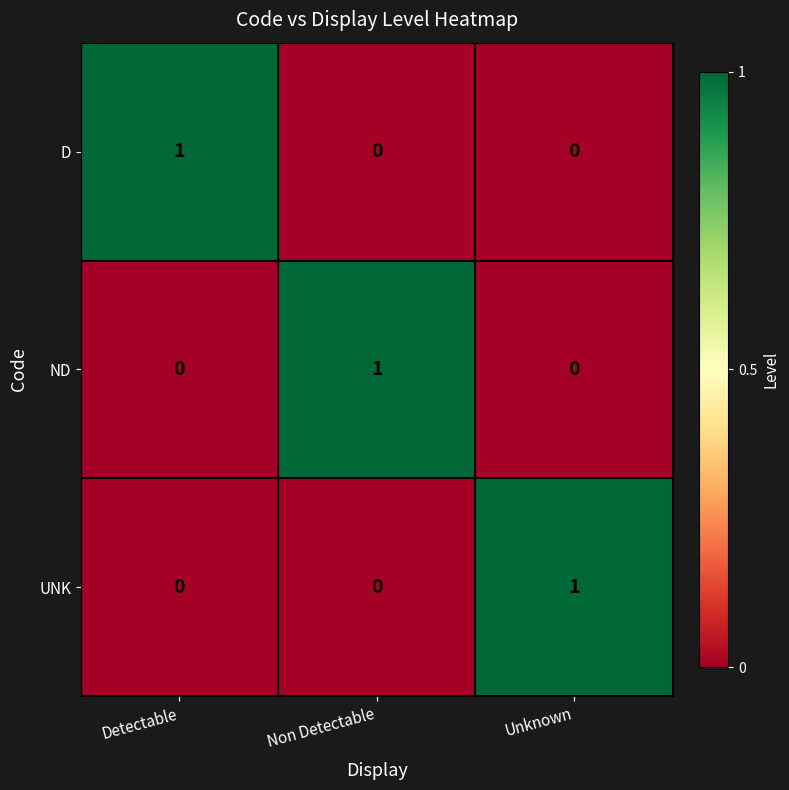

The value of UNK at Detectable is -1. True or false?

False